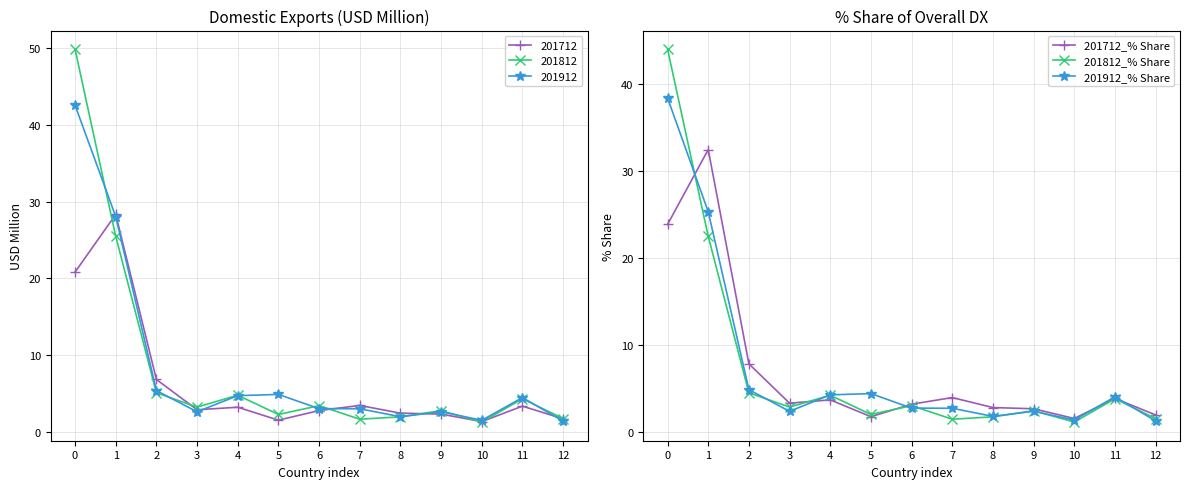

How many interior local valleys does the 201812_% Share series have?

4